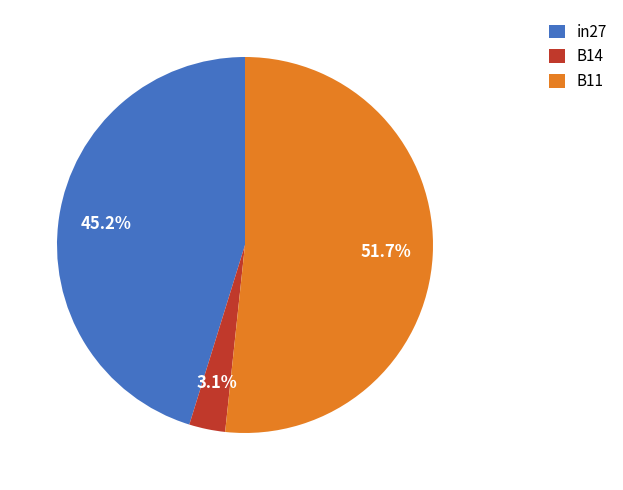

To the nearest percent, what is the difference between the B11 and B14 slice percentages?

49%